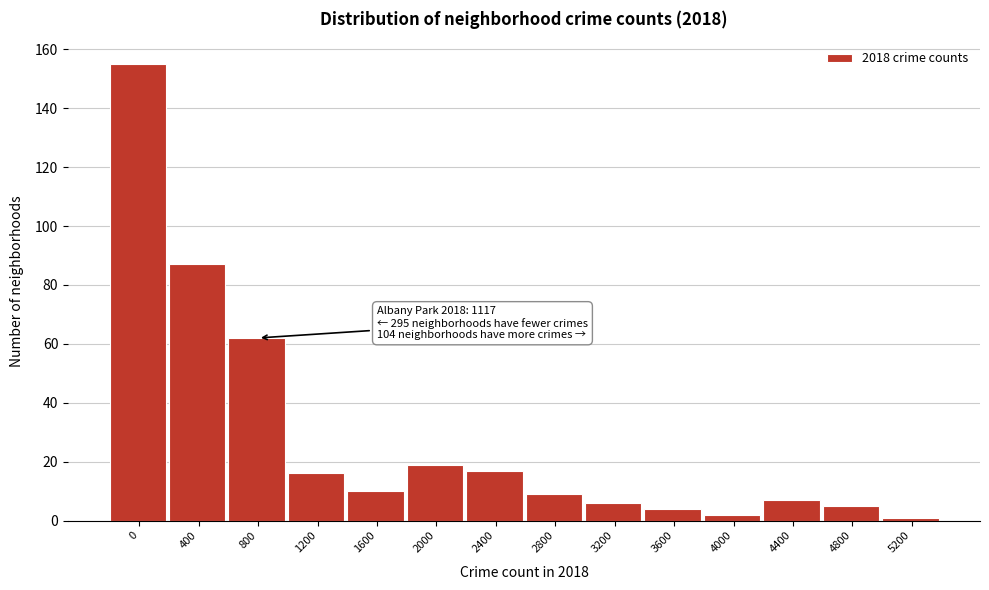

Reading left to right, what are all the values shown in this chart?

155	87	62	16	10	19	17	9	6	4	2	7	5	1